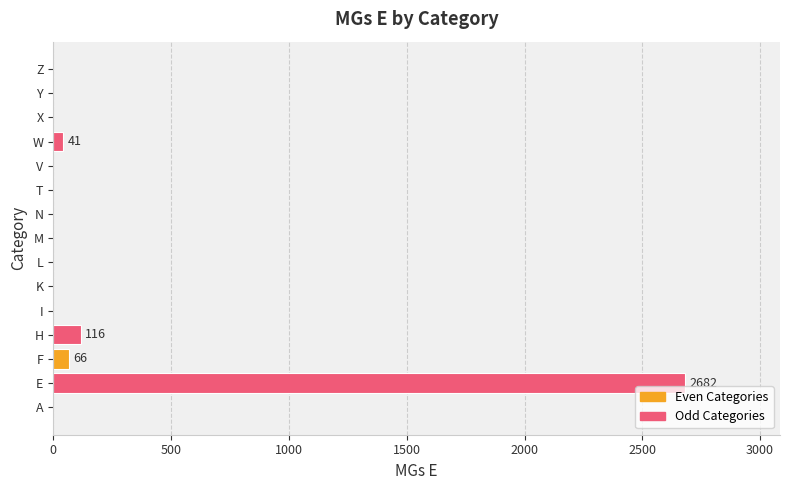

True or false: the data shows 1205 at L.

False